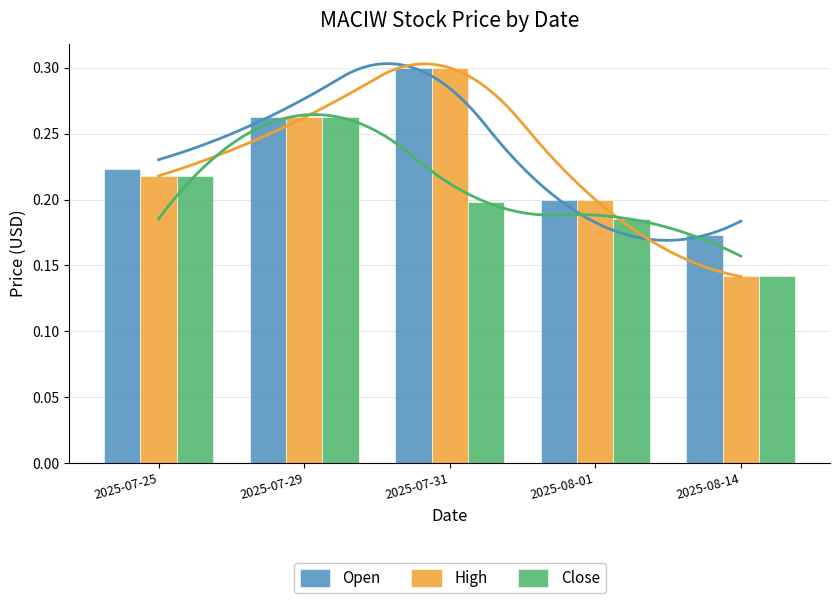

Which series has the largest total across all categories?

Open